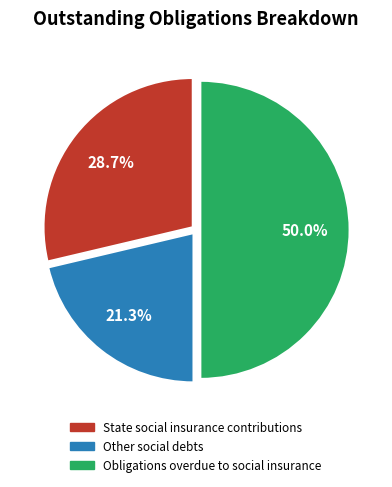

Which slice is the largest?

Obligations overdue to social insurance